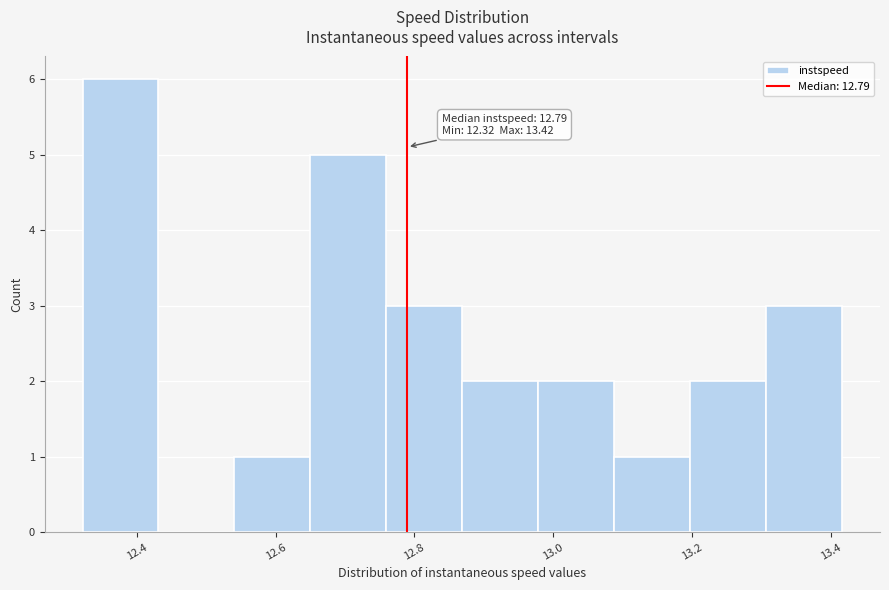

Which range on the x-axis has the tallest bar?

12.32 to 12.44